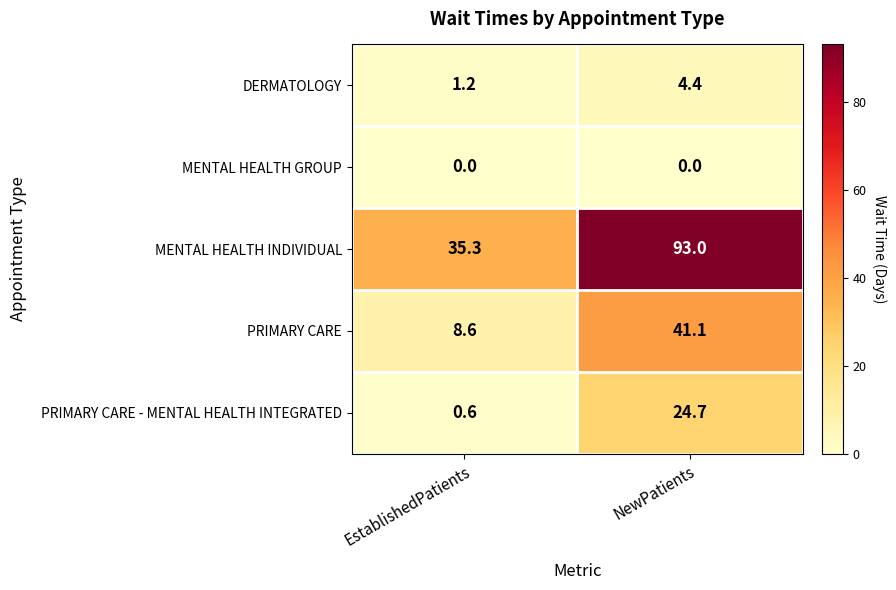

What is the total value across all series at EstablishedPatients?

45.7